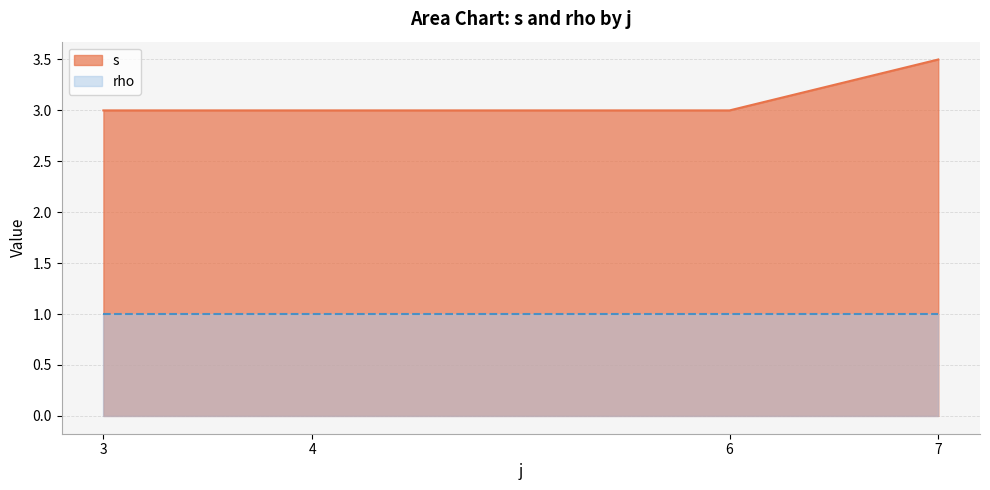

True or false: rho has more than 1 interior local peaks.

False